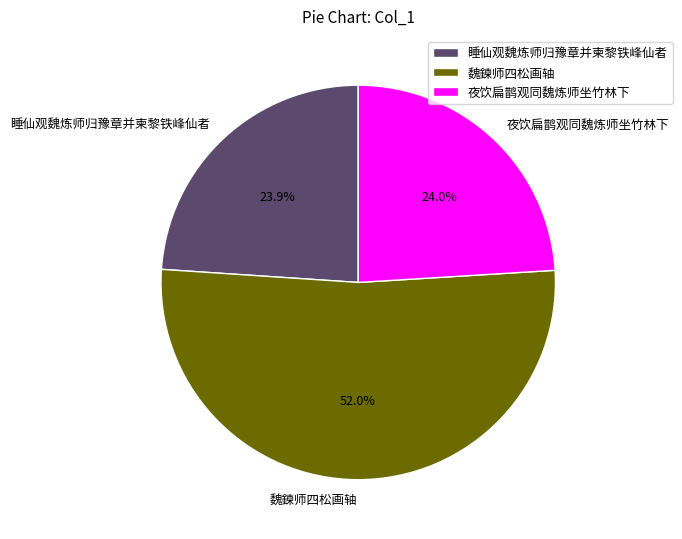

How many segments does this pie chart have?

3